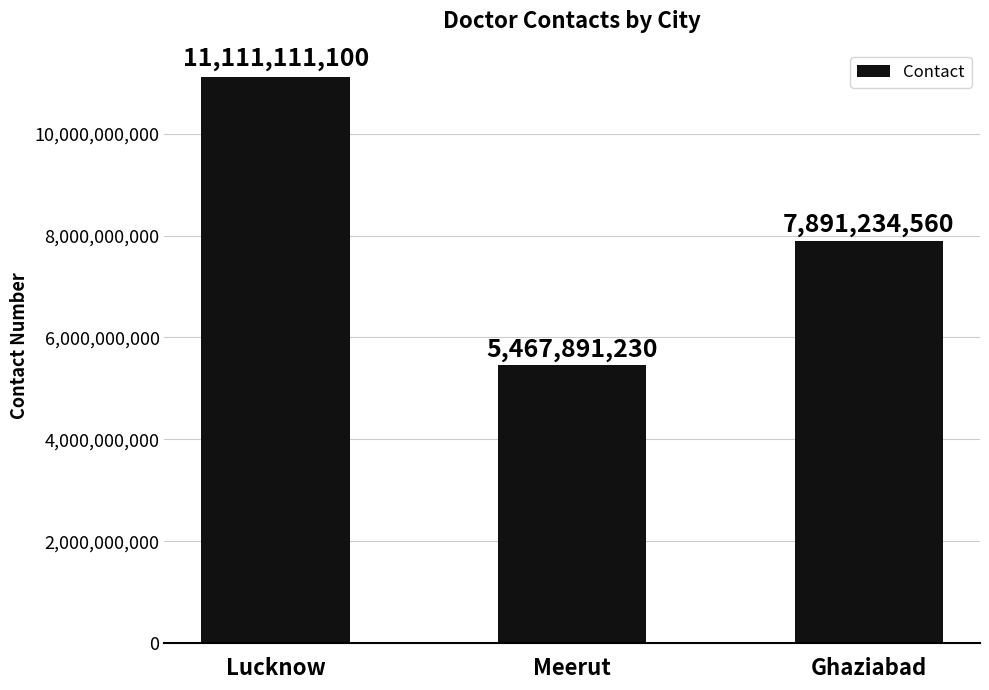

How many series are shown in this chart?

1